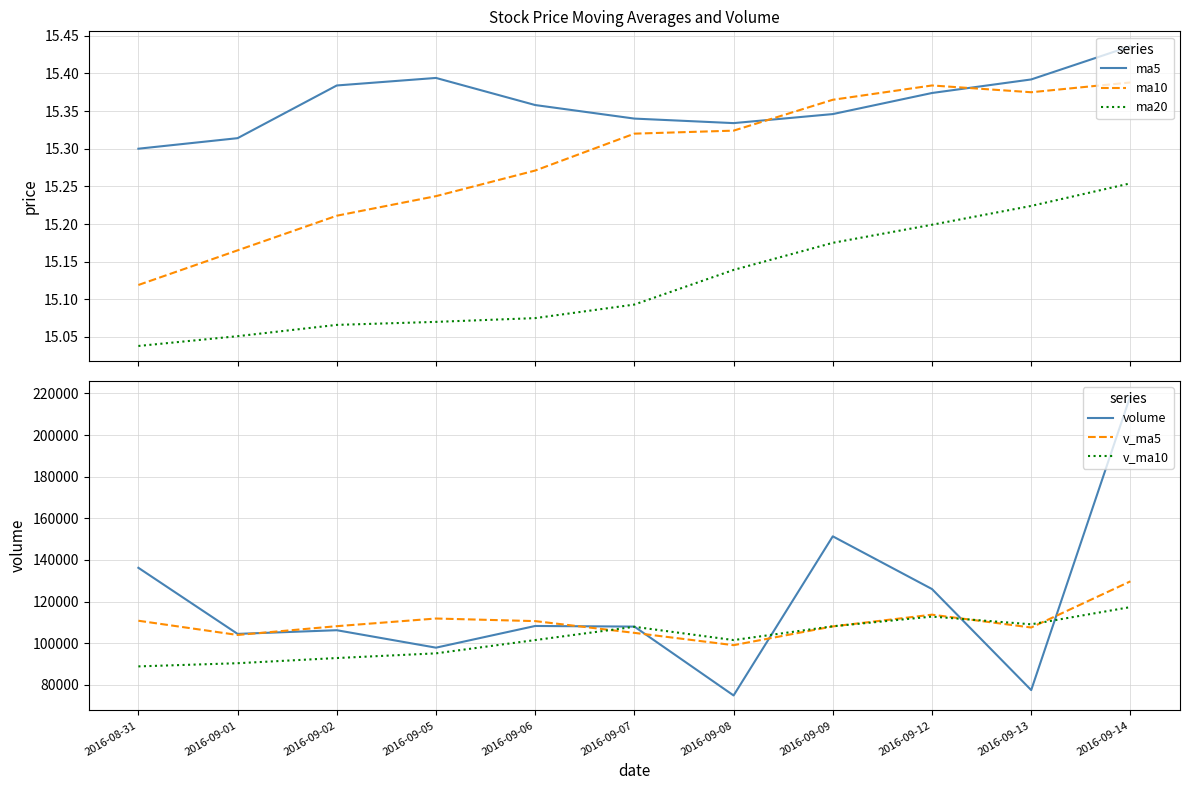

Reading left to right, what are all the values shown in this chart?

ma5: 15.3	15.3	15.4	15.4	15.4	15.3	15.3	15.3	15.4	15.4	15.4
ma10: 15.1	15.2	15.2	15.2	15.3	15.3	15.3	15.4	15.4	15.4	15.4
ma20: 15.0	15.1	15.1	15.1	15.1	15.1	15.1	15.2	15.2	15.2	15.3
volume: 136226.4	104485.5	106247.1	97868.1	108286.8	107985.9	74917.3	151339.6	126020.8	77491.3	218829.0
v_ma5: 110804.6	103966.0	108186.8	111866.1	110622.8	104974.7	99061.0	108079.5	113710.1	107551.0	129719.6
v_ma10: 88873.3	90402.8	92887.9	95139.3	101519.2	107889.6	101513.5	108133.1	112788.1	109086.9	117347.1